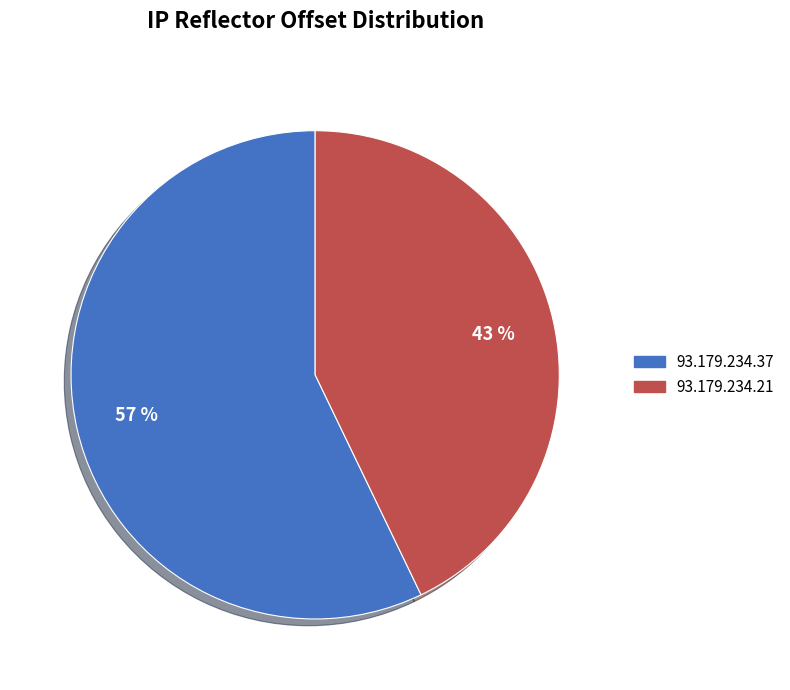

To the nearest percent, what is the combined percentage of 93.179.234.37 and 93.179.234.21?

100%